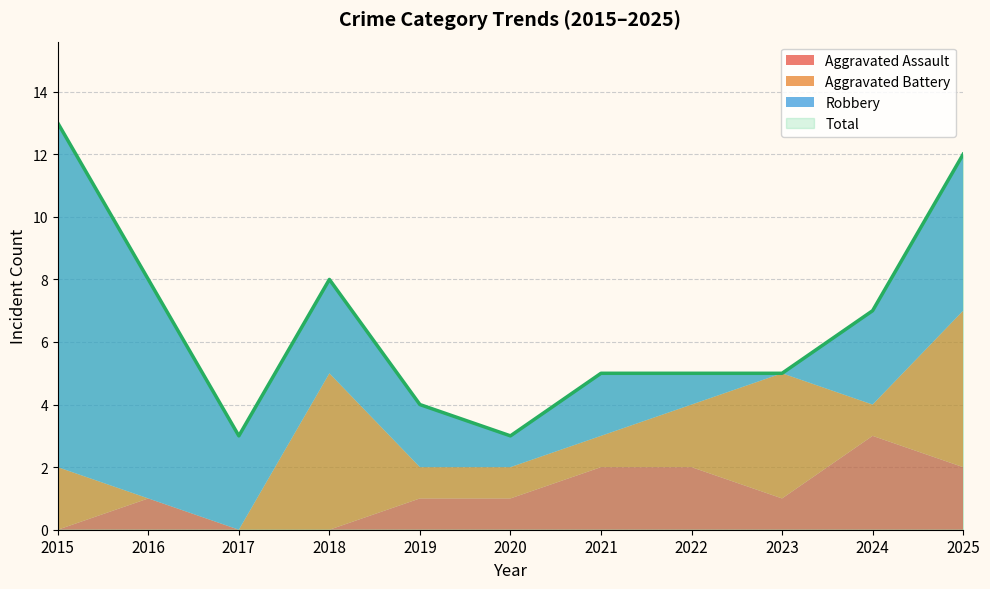

What is the maximum value shown in the chart?

13